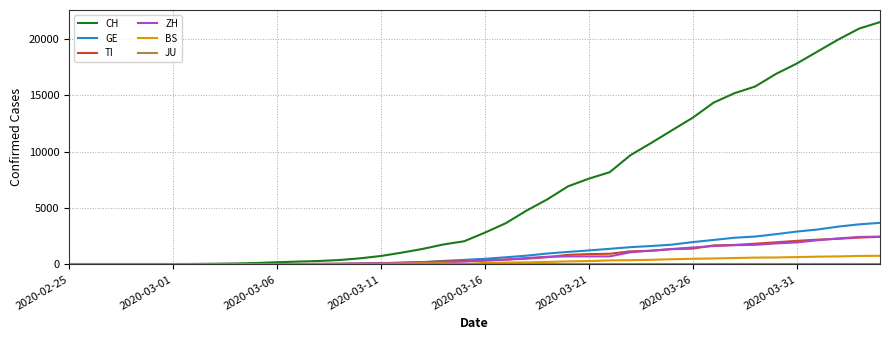

Which series has the largest total across all categories?

CH